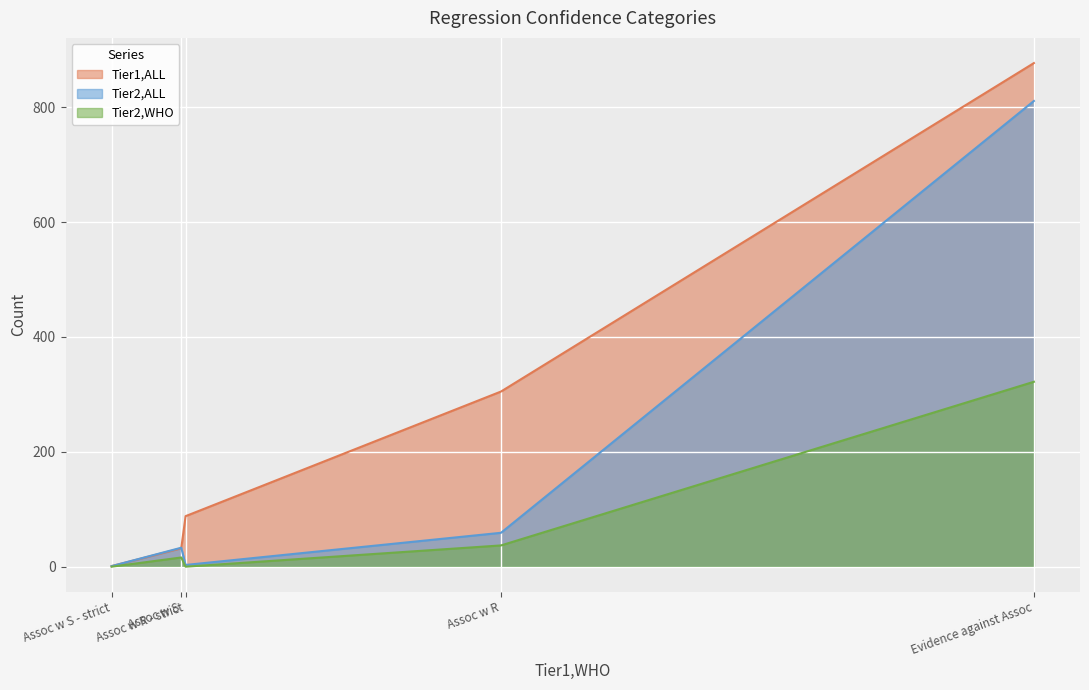

What is the maximum value shown in the chart?

877